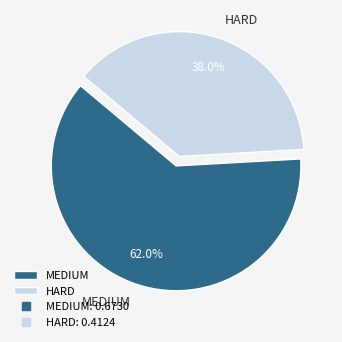

Which slice is the smallest?

HARD